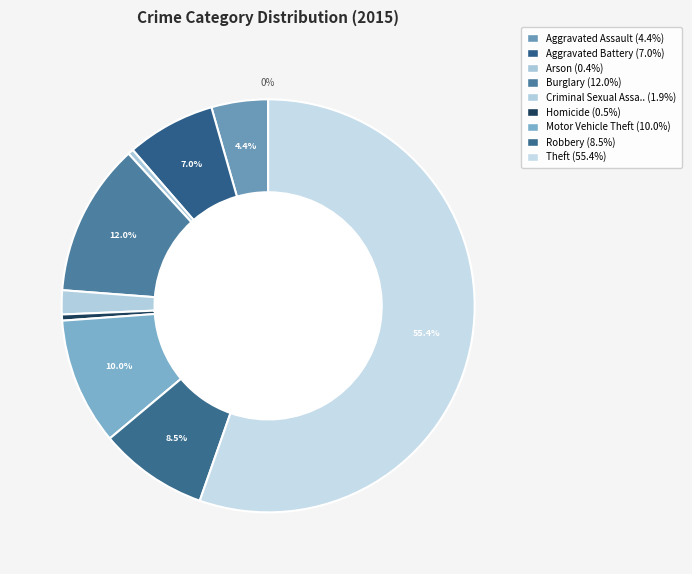

Rank the categories by value from lowest to highest.

Arson, Homicide, Criminal Sexual Assault, Aggravated Assault, Aggravated Battery, Robbery, Motor Vehicle Theft, Burglary, Theft